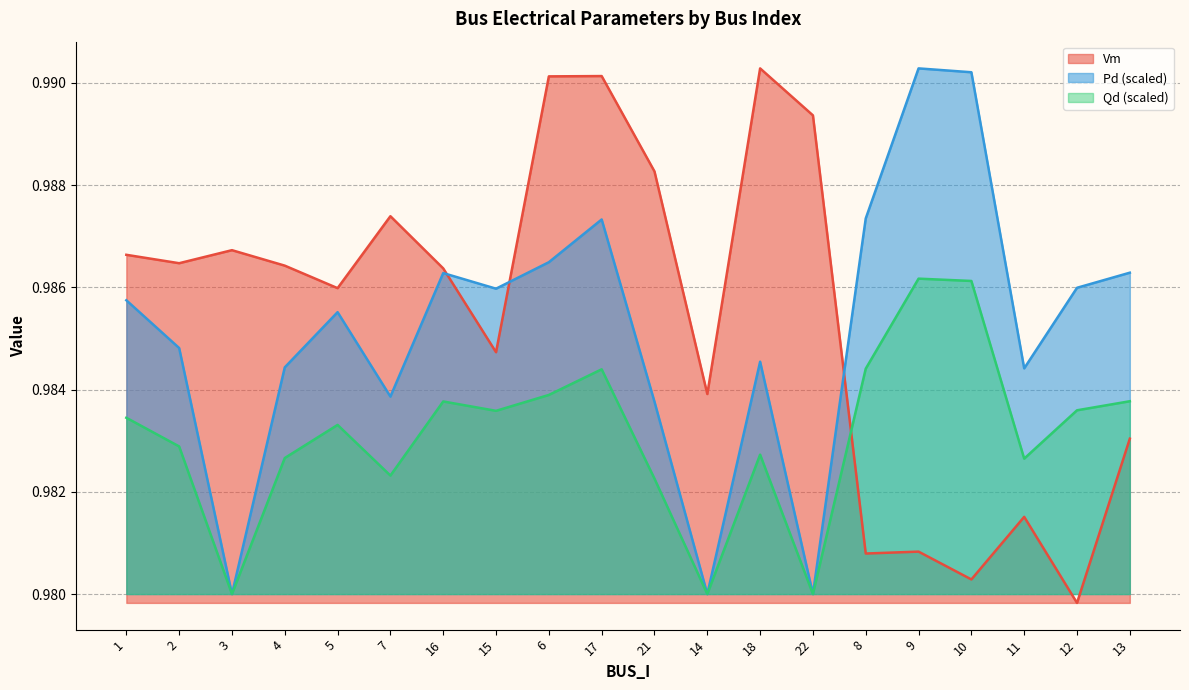

Between 5 and 8, which is larger?

5